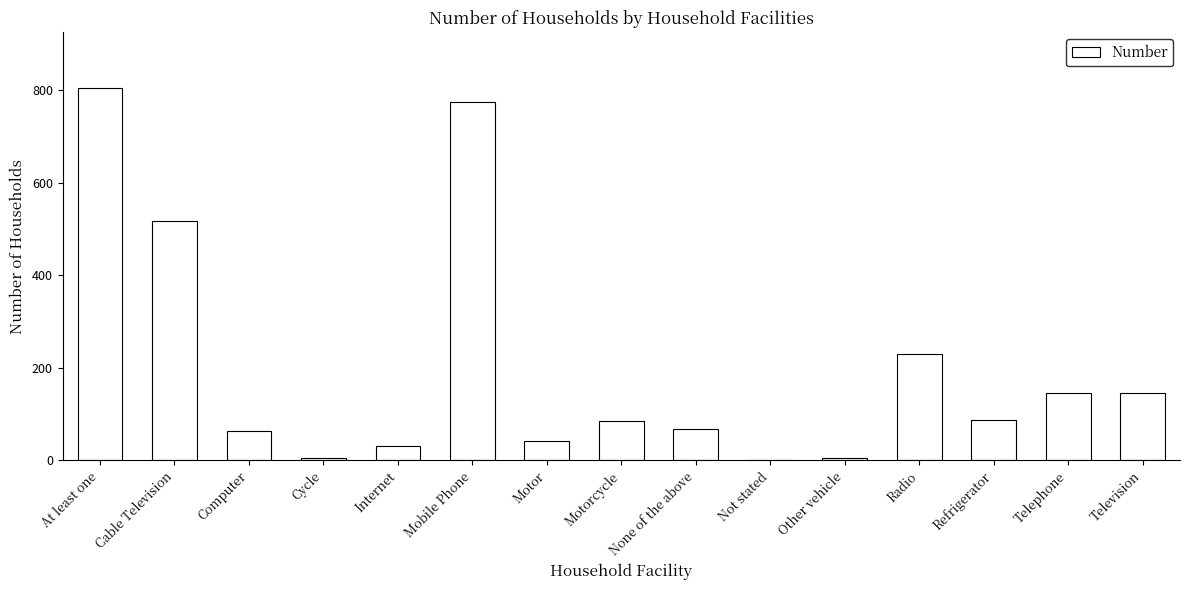

At which category does the chart reach its peak across all series?

At least one